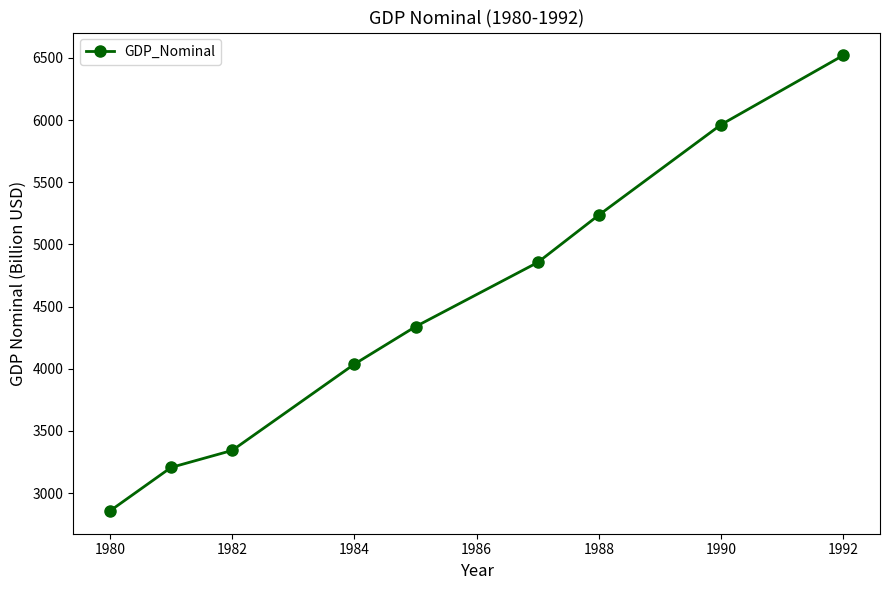

What is the average value?

4484.4